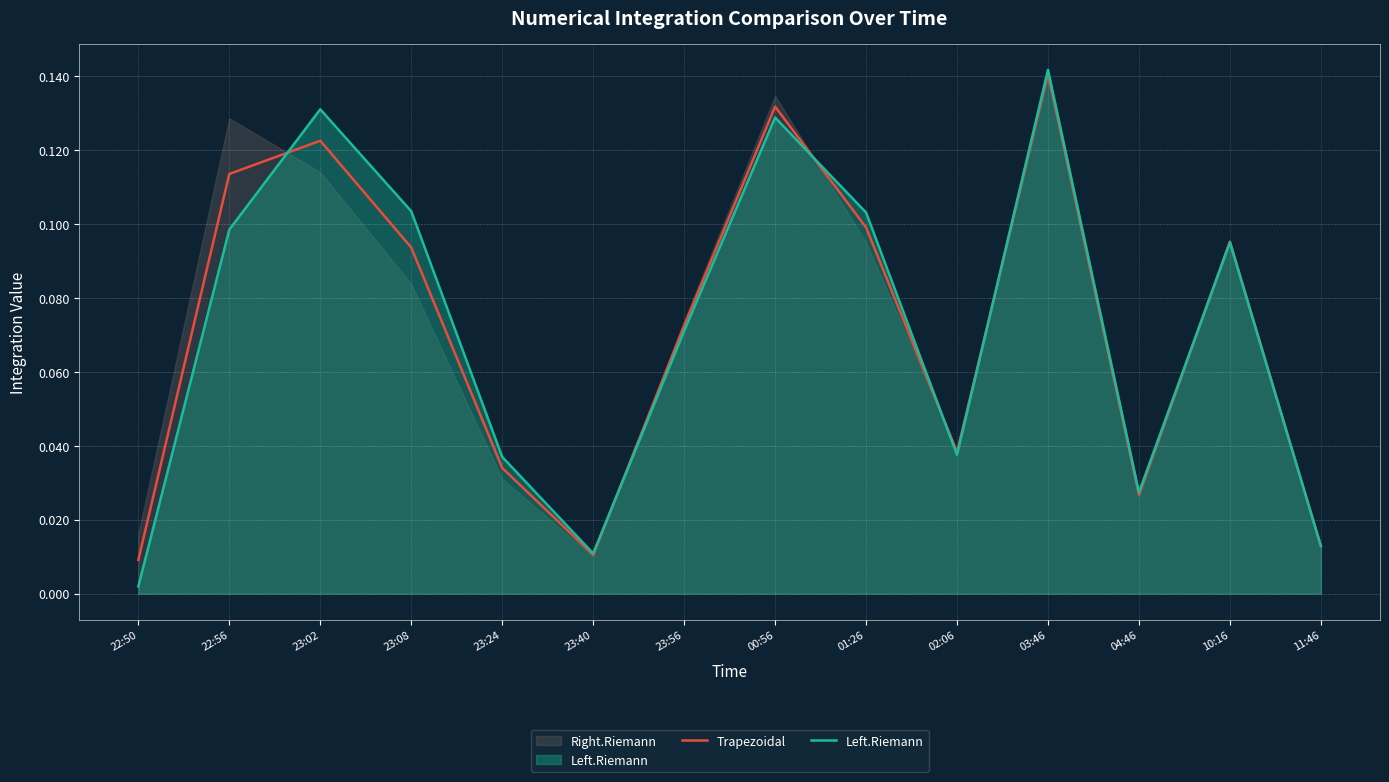

What is the total value across all series at 23:08?

0.2